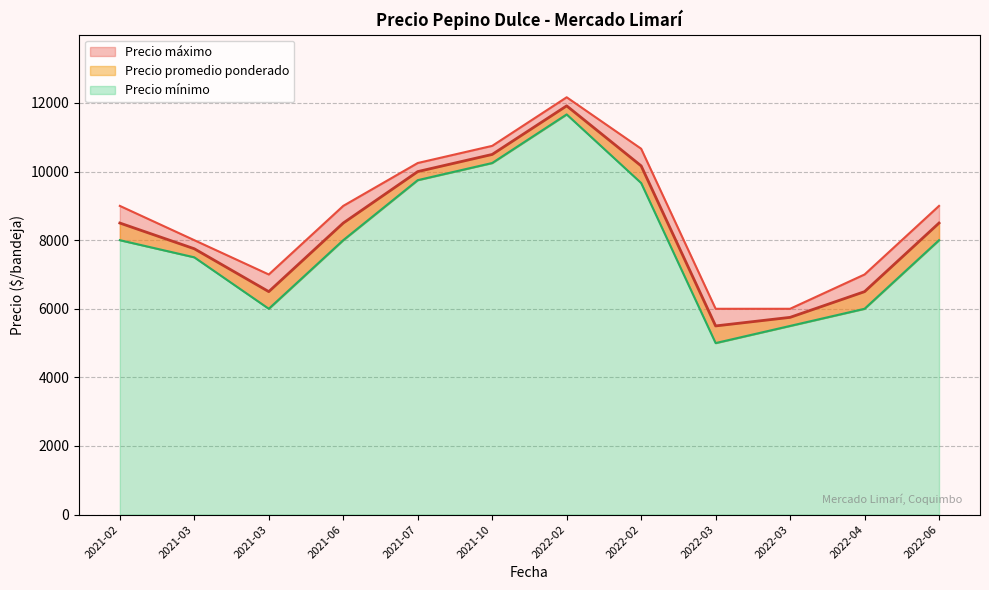

True or false: Precio promedio ponderado and Precio mínimo cross at least once.

False